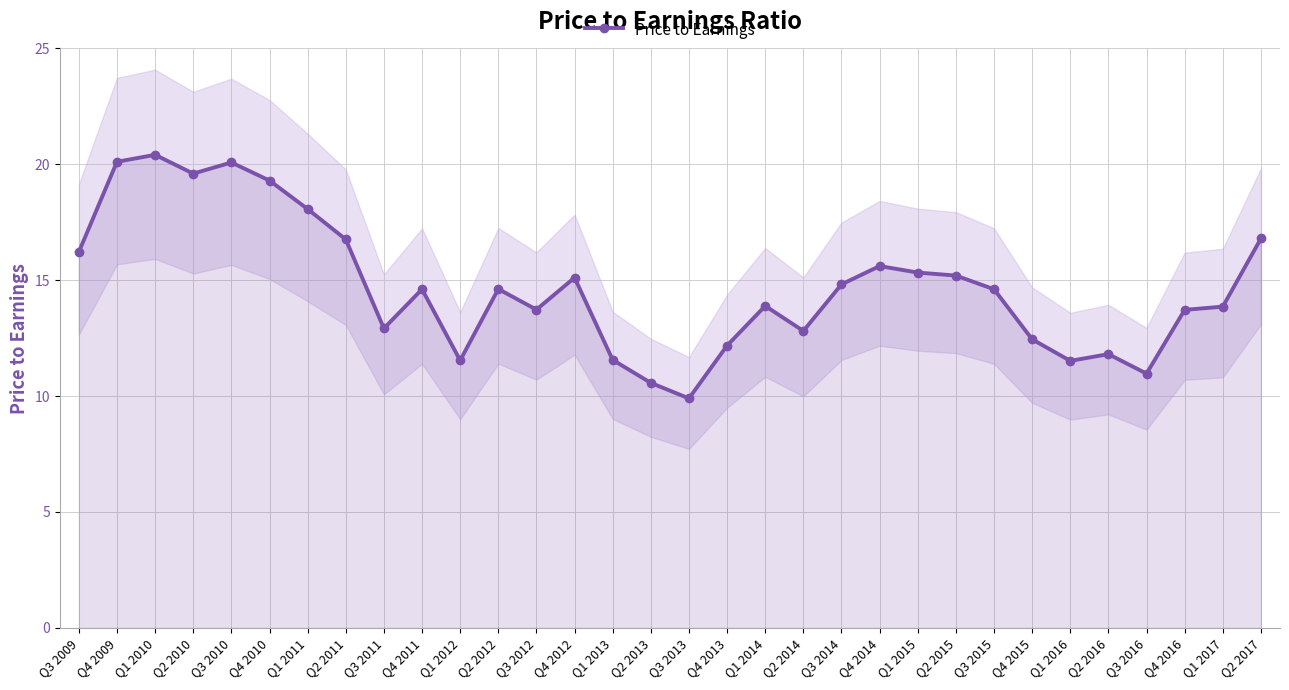

Is it true that the value at Q1 2012 is 11.5?

True